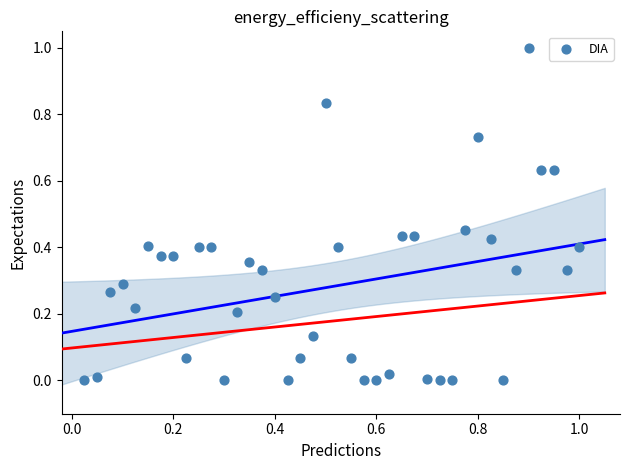

What is the range of X values (max minus min)?

1.0